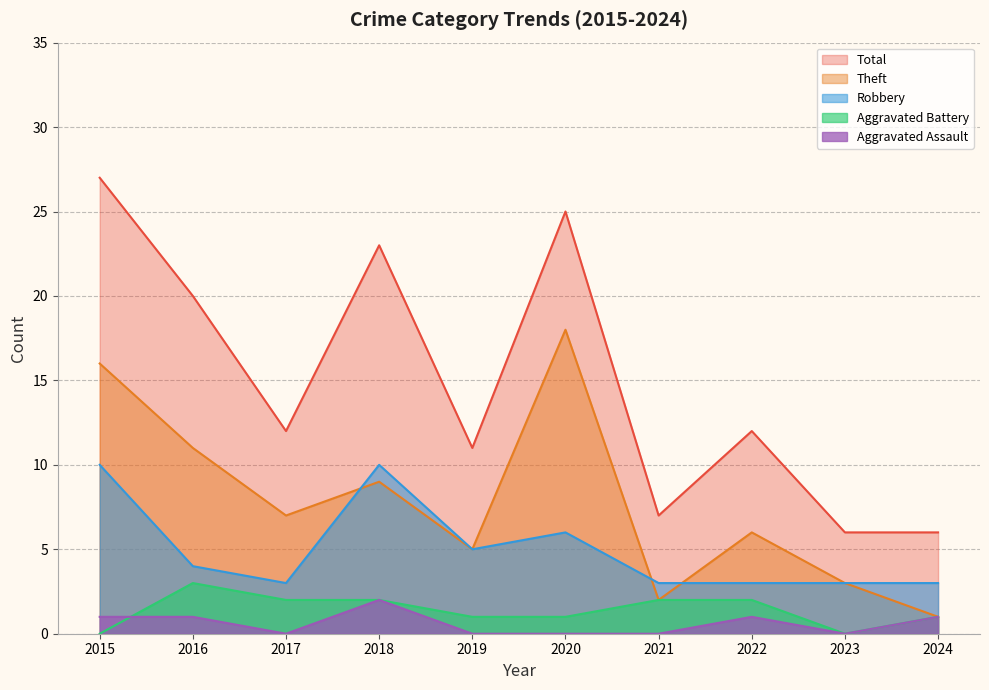

At how many categories does at least one series exceed 4?

10